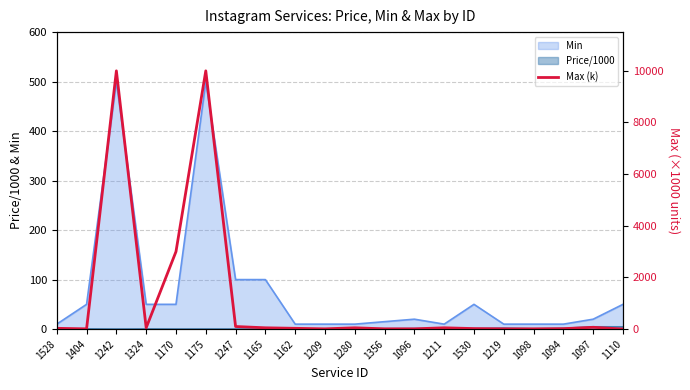

True or false: Min has a value of 15.0 at 1356.

True